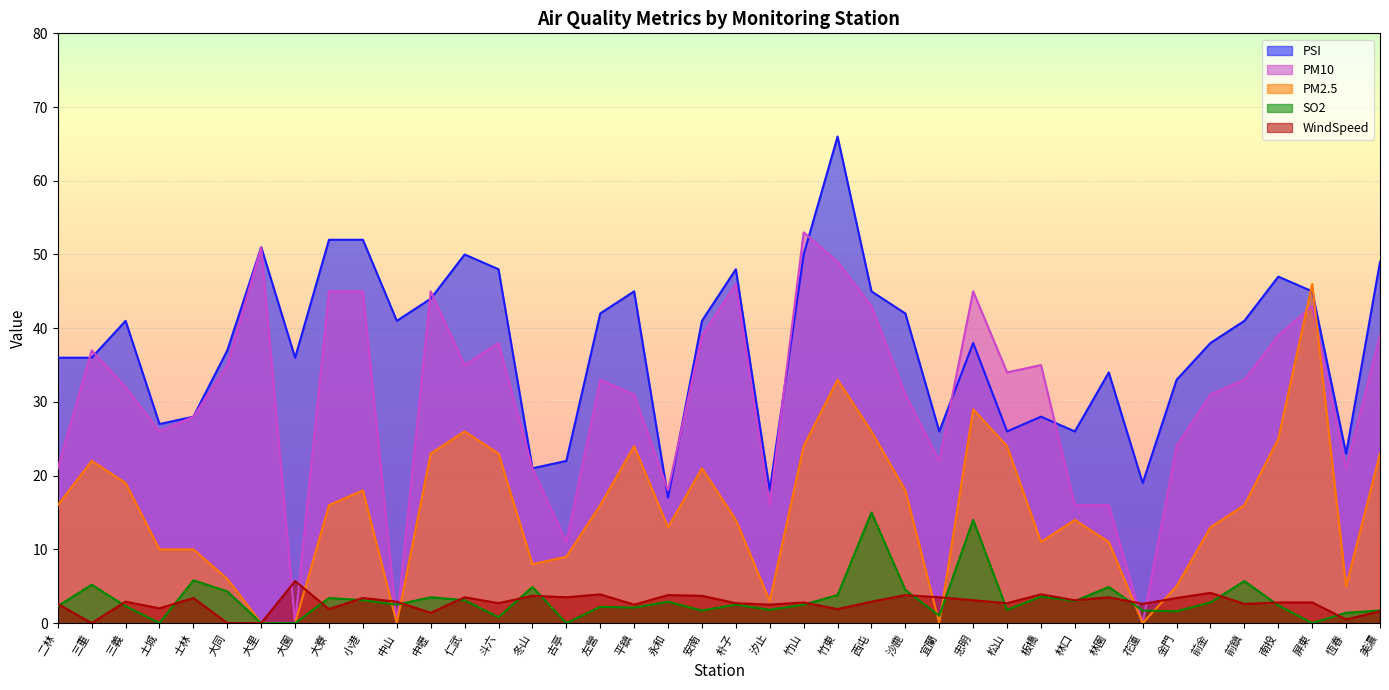

At which label does PM2.5 first exceed 16?

三重